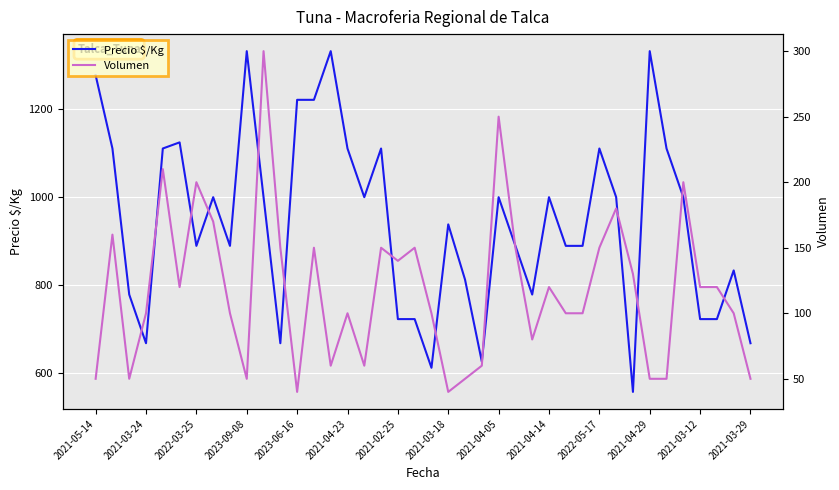

Reading right to left, what are all the values shown in this chart?

Precio $/Kg: 667	833	722	722	1000	1111	1333	556	1000	1111	889	889	1000	778	889	1000	625	812	938	611	722	722	1111	1000	1111	1333	1222	1222	667	1000	1333	889	1000	889	1125	1111	667	778	1111	1278
Volumen: 50	100	120	120	200	50	50	130	180	150	100	100	120	80	150	250	60	50	40	100	150	140	150	60	100	60	150	40	150	300	50	100	170	200	120	210	100	50	160	50